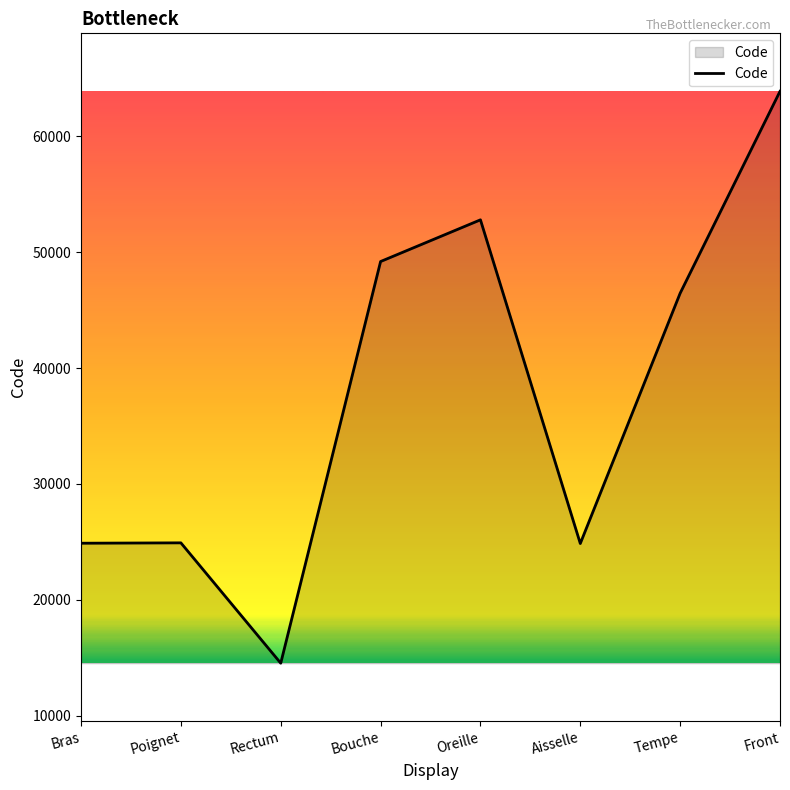

What is the difference between the maximum and second lowest values?

39000